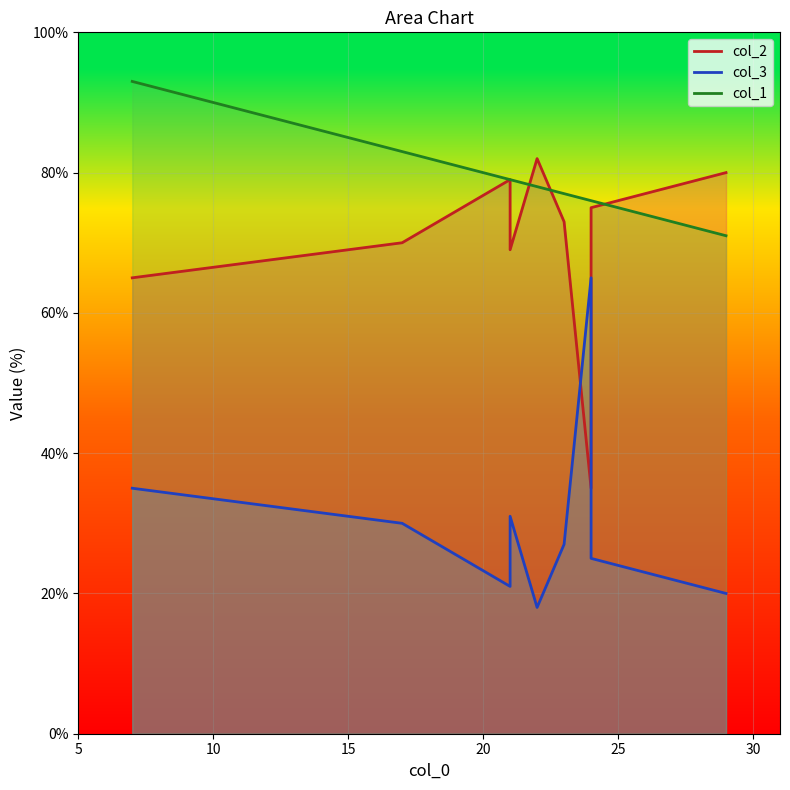

What is the sum of the col_3 values at 24 and 17?

95